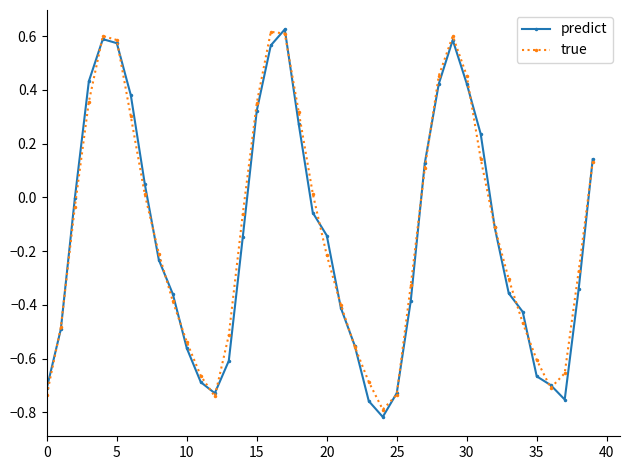

In true, how many points are higher than both neighbors (excluding endpoints)?

3